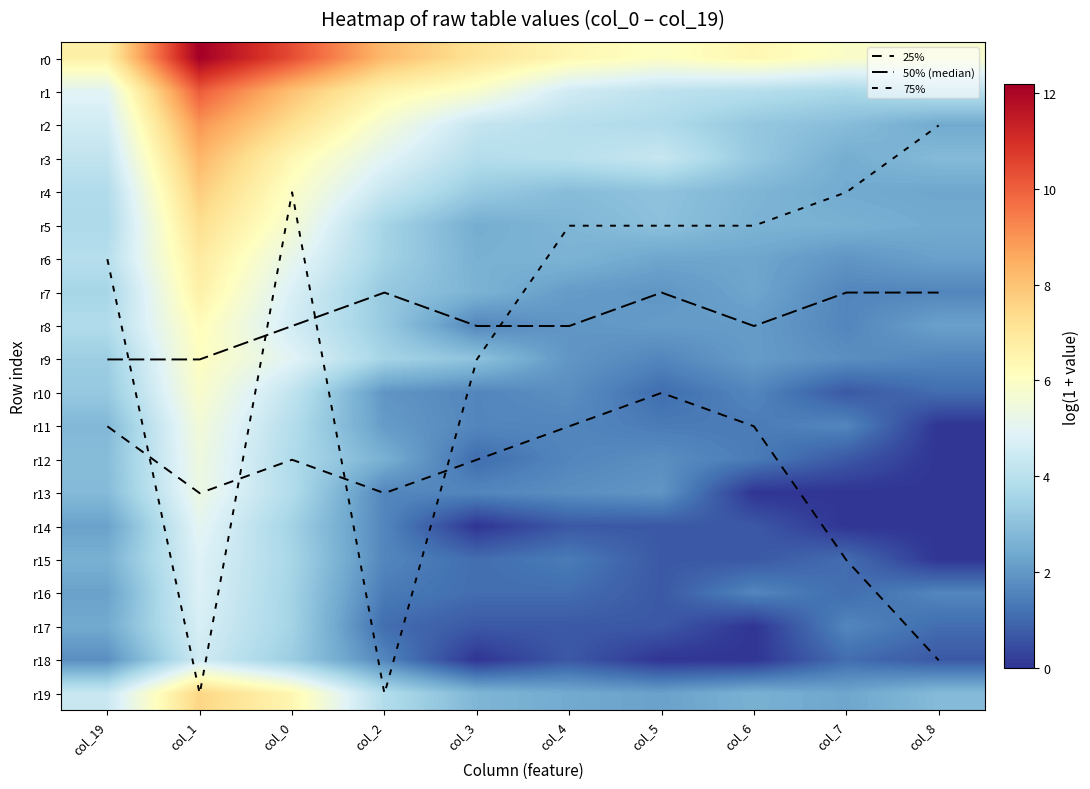

Which category has the lowest value in the r15 series?

col_8